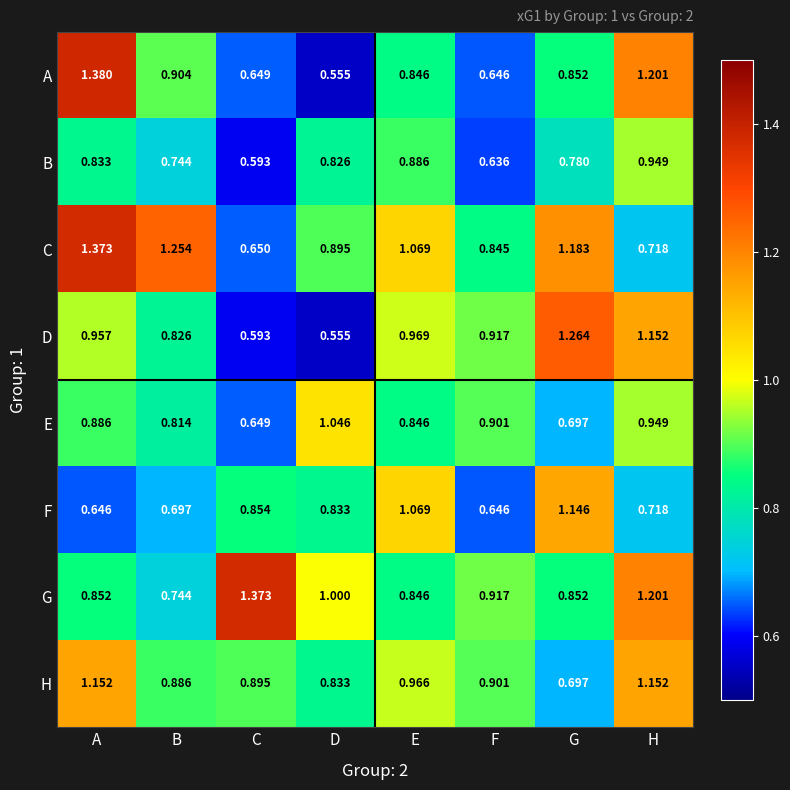

Rank the series at A from highest to lowest value.

A, C, H, D, E, G, B, F